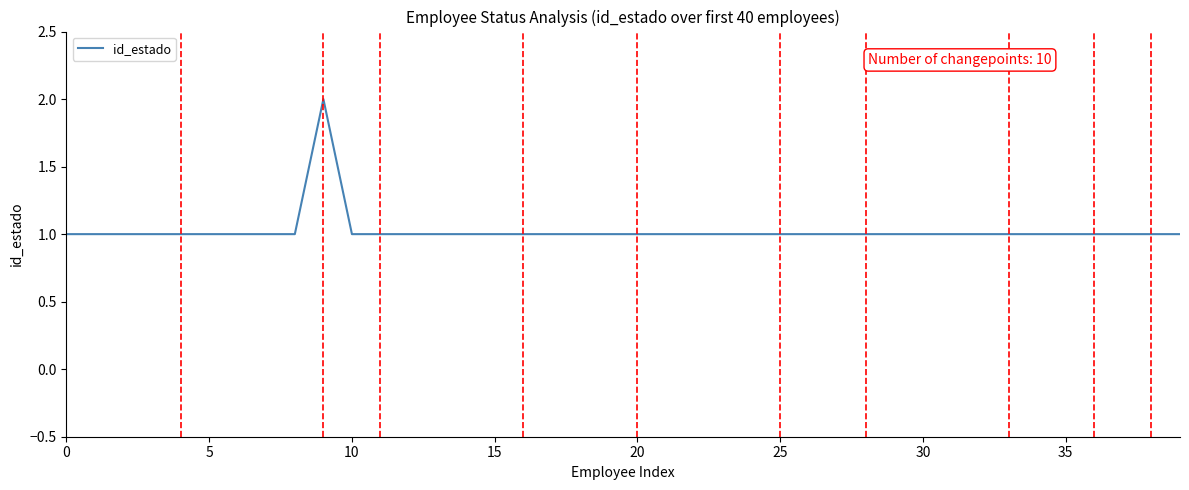

What is the average value?

1